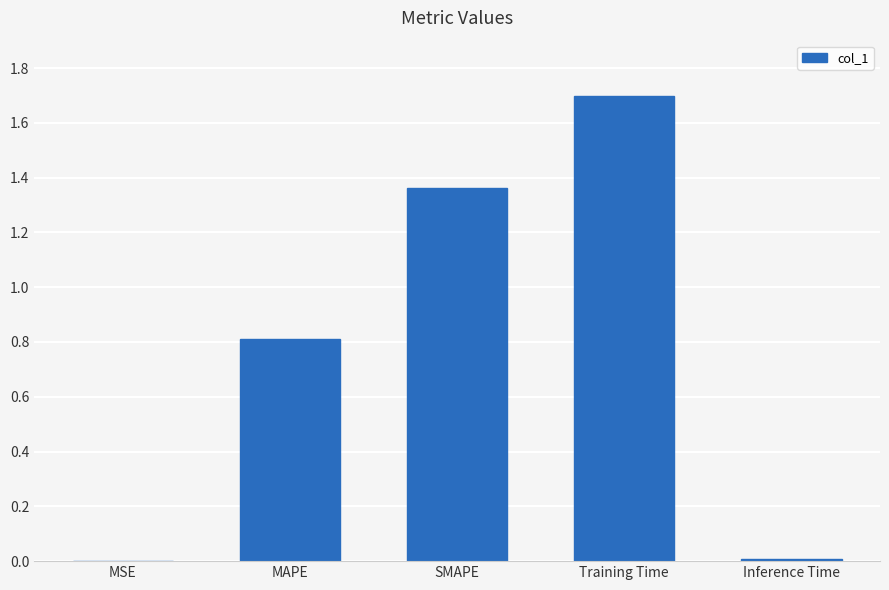

Between Training Time and SMAPE, which is larger?

Training Time